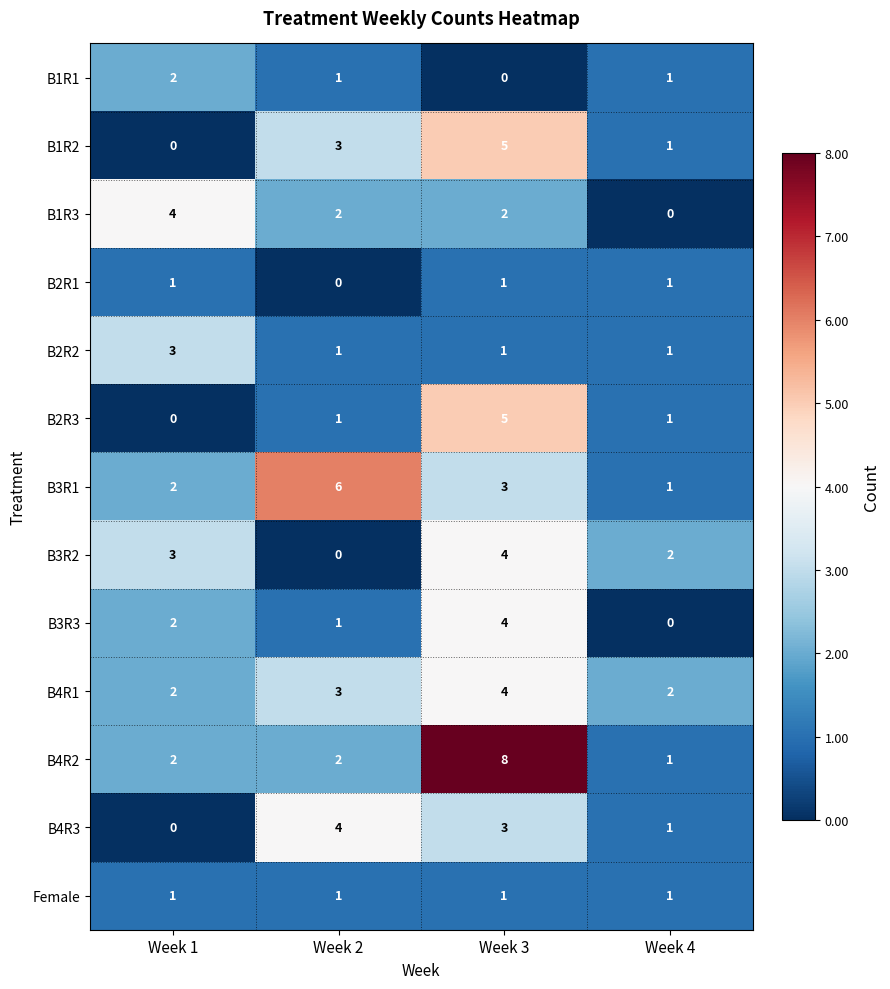

How many B3R3 values are between 1 and 4?

3